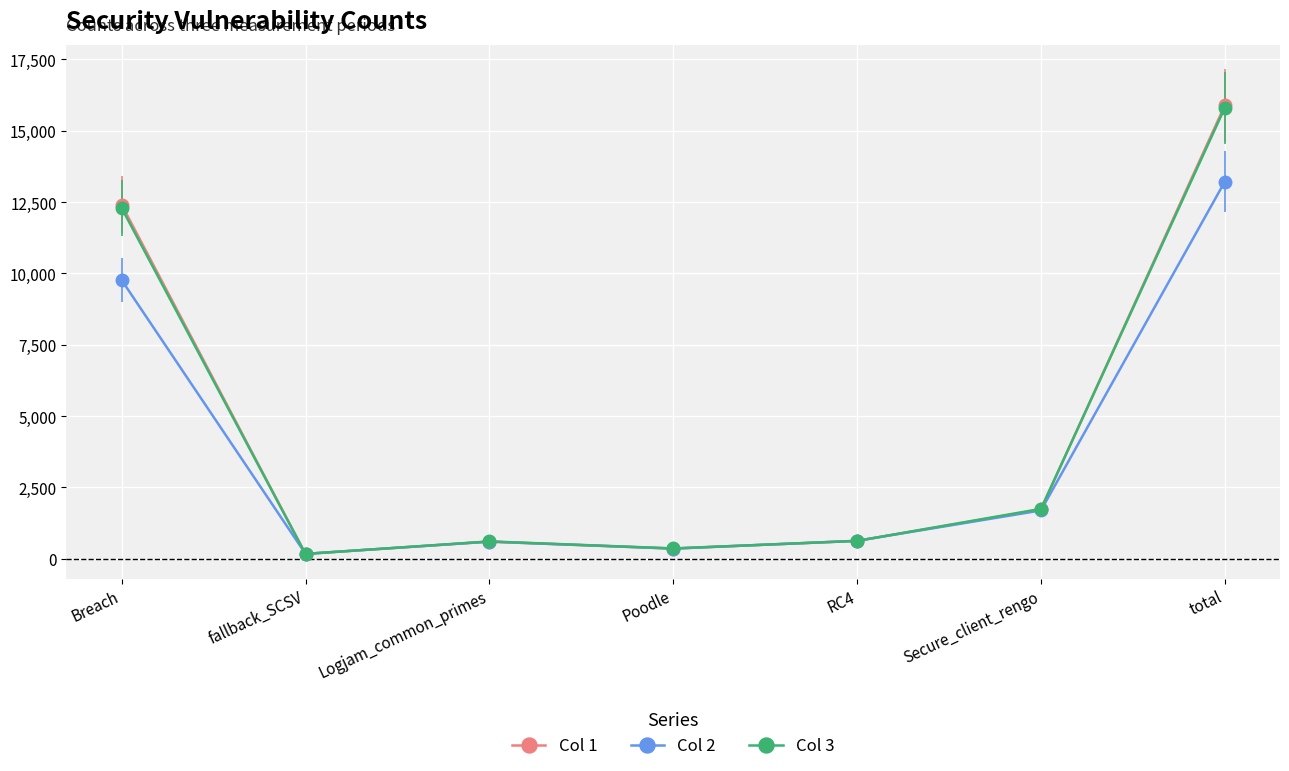

At which label does Col 3 reach its peak?

total